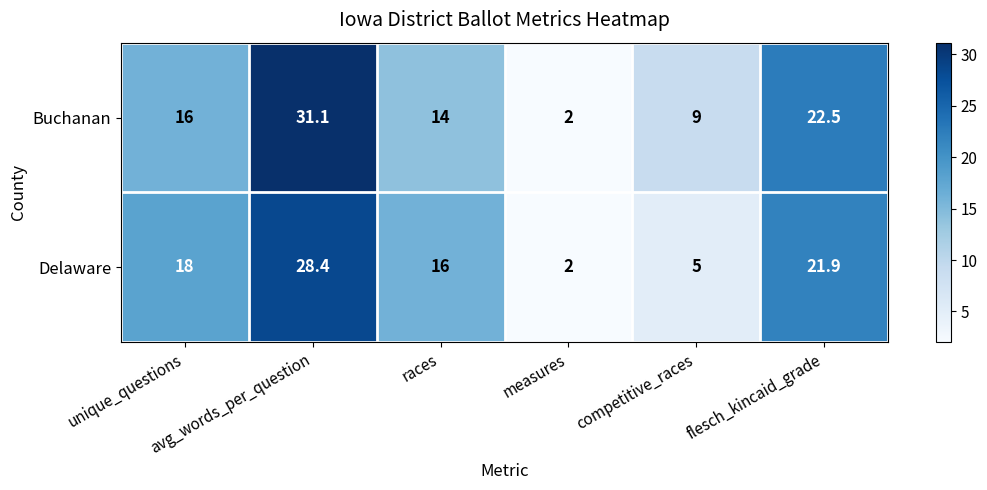

Rank the series by their average value, from lowest to highest.

Delaware, Buchanan